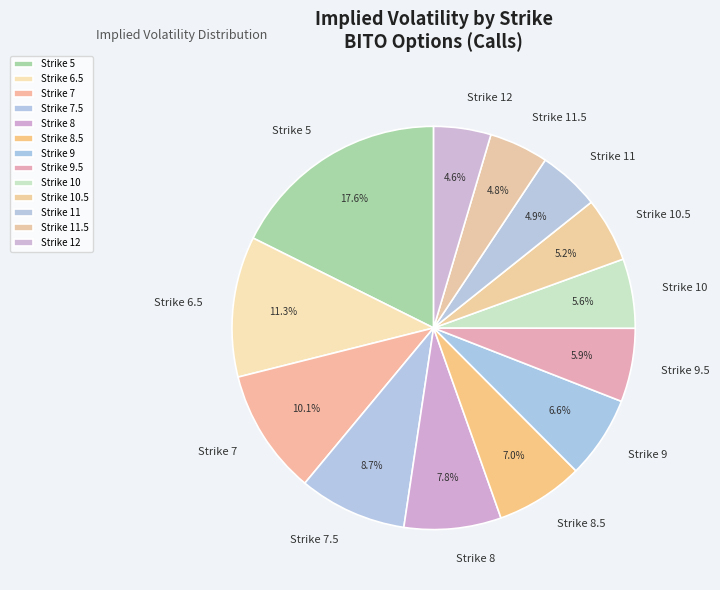

What portion of the pie excludes Strike 6.5?

88.7%